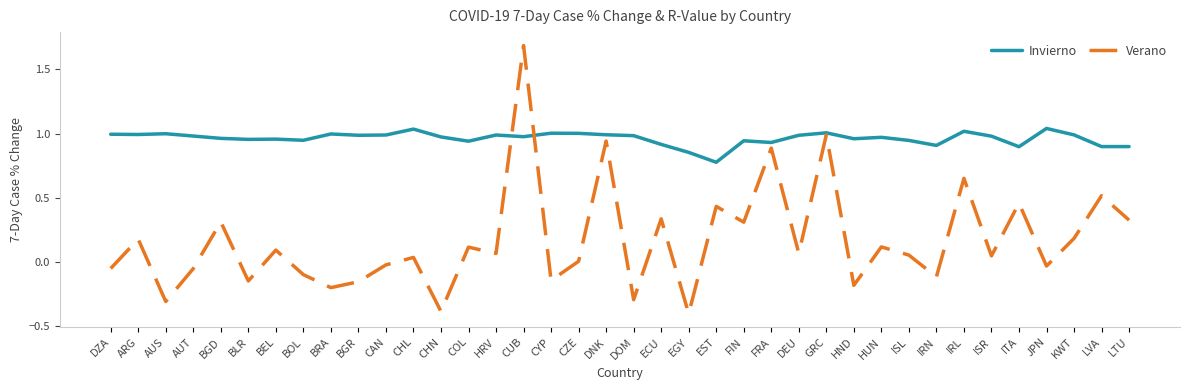

At which category is the sum across all series the highest?

CUB